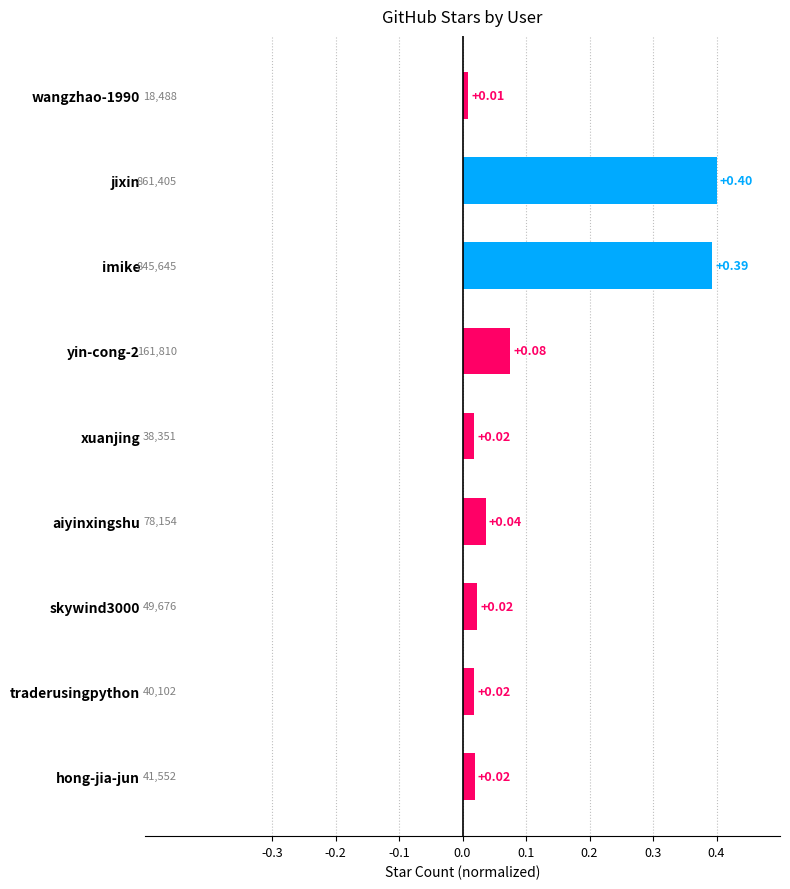

How many categories are shown in the chart?

9